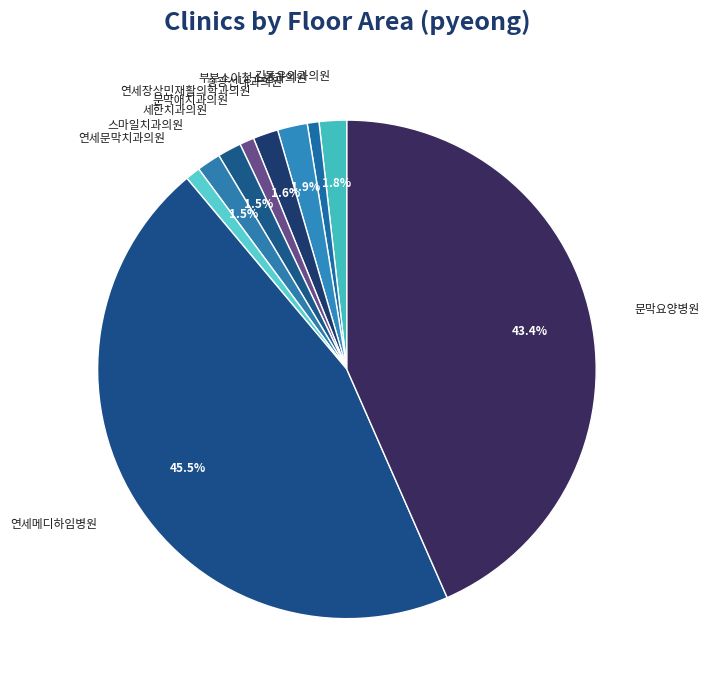

What percentage is NOT represented by 송광선내과의원?

98.1%